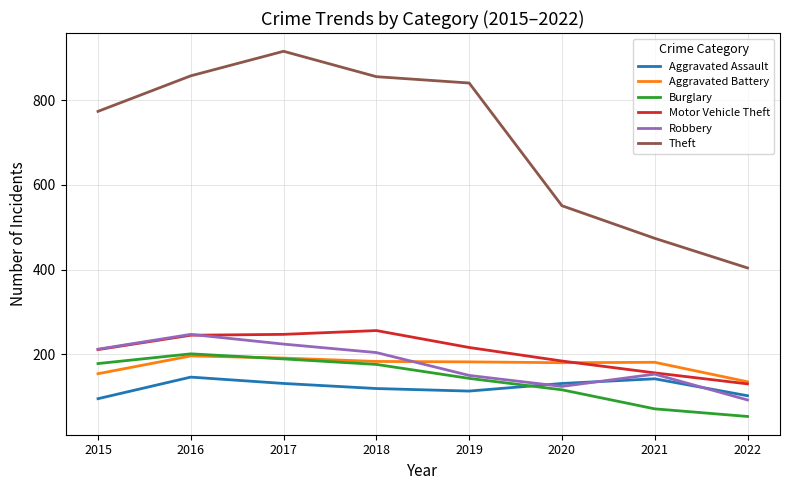

True or false: Aggravated Battery and Theft intersect in this chart.

False